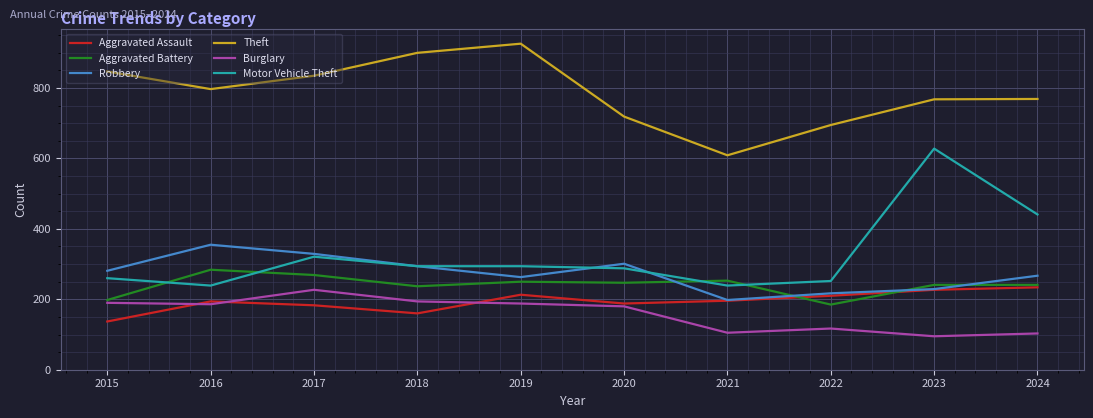

What is the difference between the maximum and minimum values in the Theft series?

317